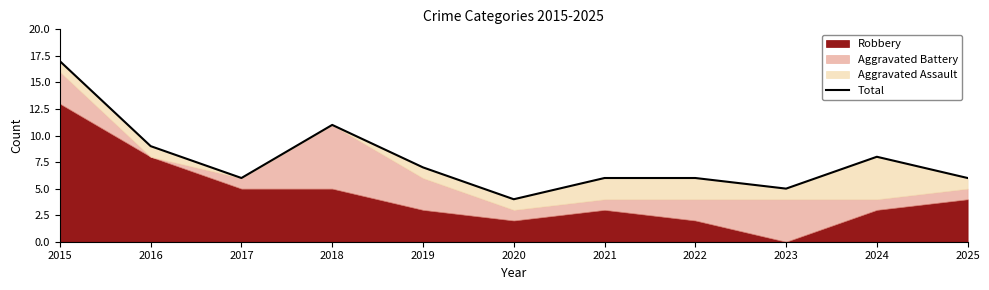

At which label is the value closest to 10?

2016